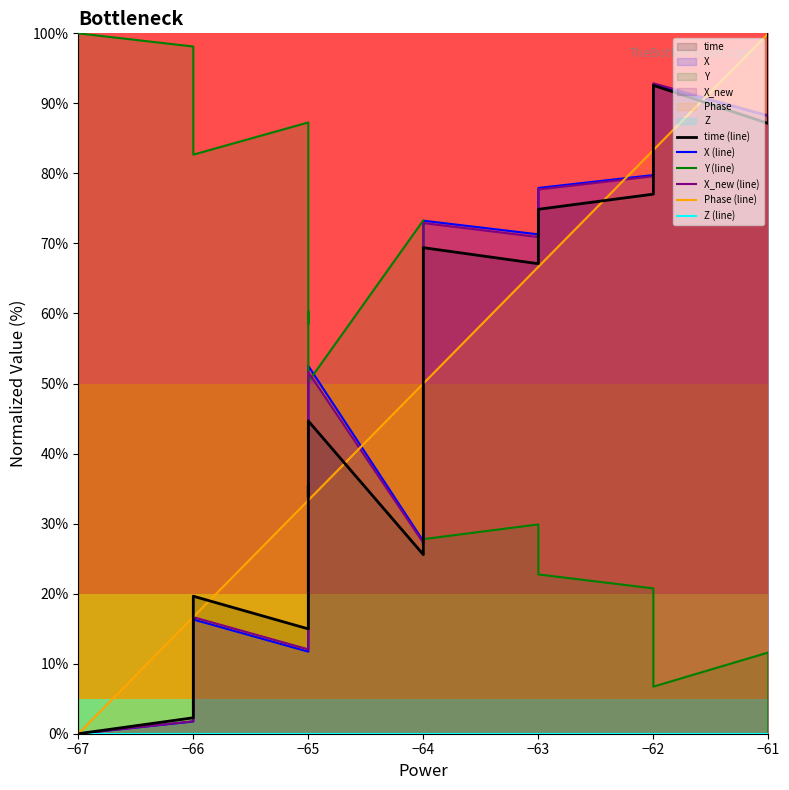

Between −64 and −66, which is larger?

−64